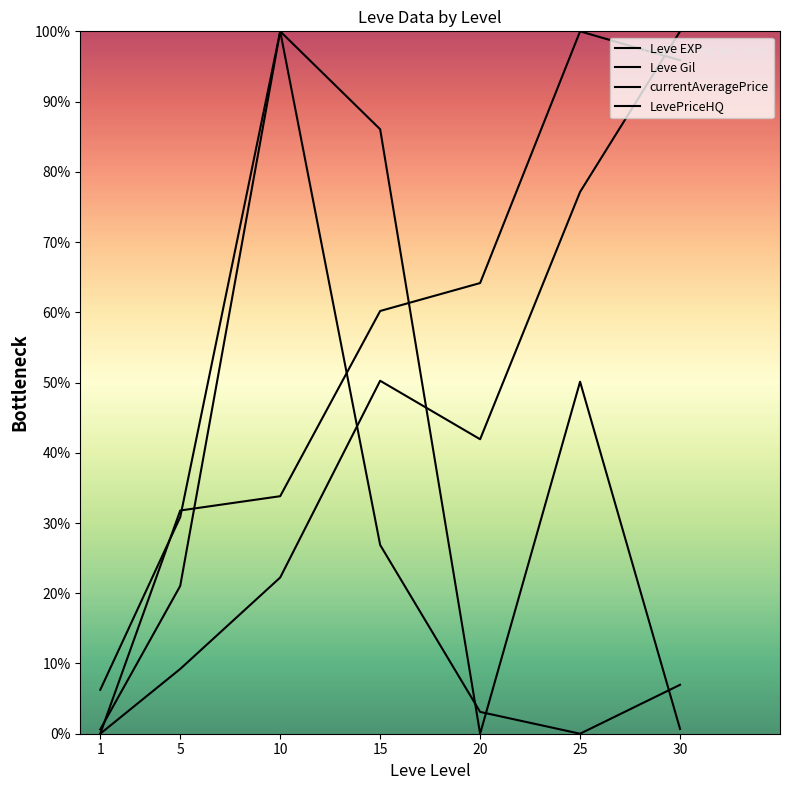

What are all the series names shown in the legend?

Leve EXP, Leve Gil, currentAveragePrice, LevePriceHQ